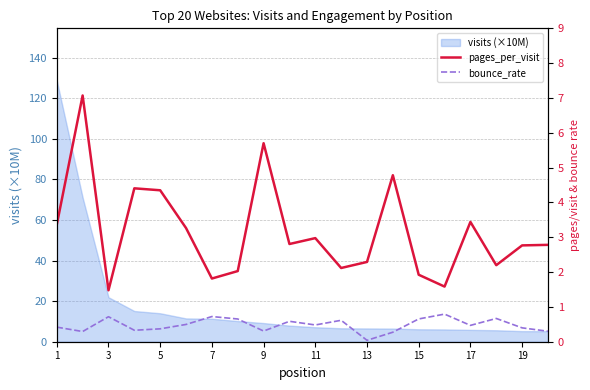

How many categories are shown in the chart?

20